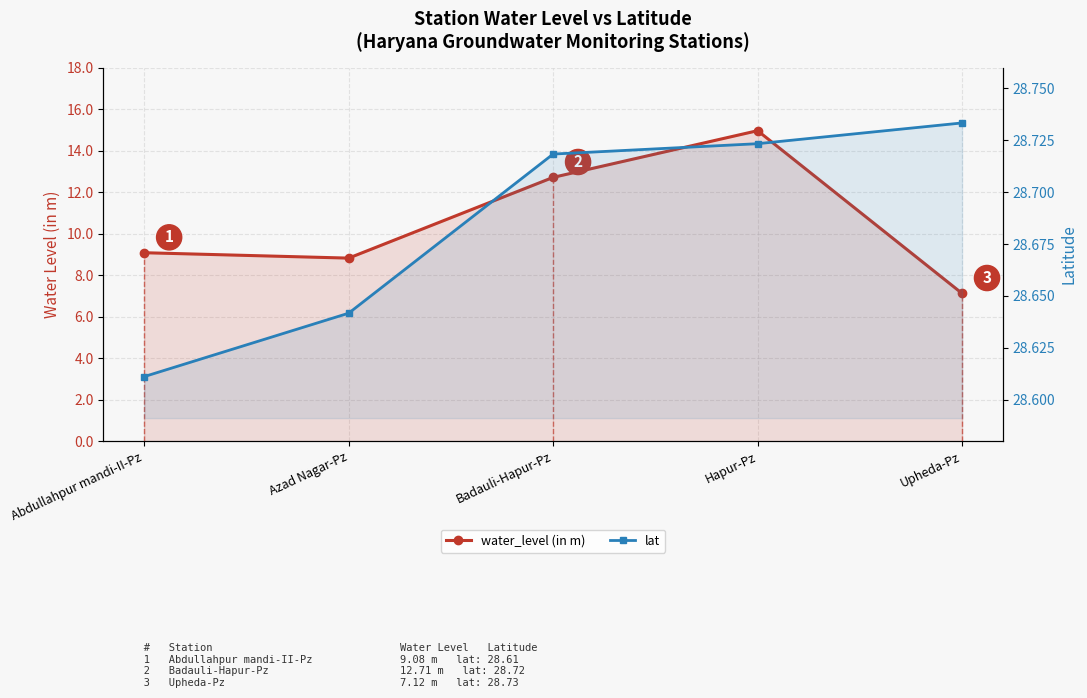

What is the total value across all series at Badauli-Hapur-Pz?

41.4